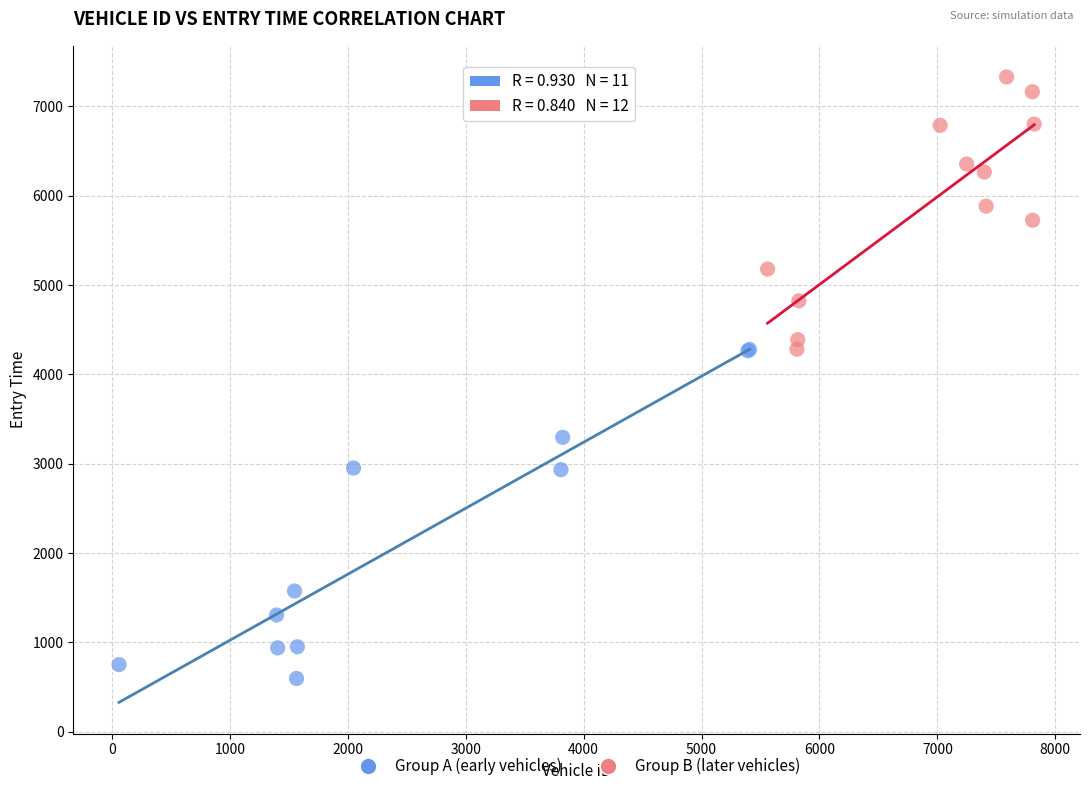

What are all the series names shown in the legend?

Group A (early vehicles), Group B (later vehicles)